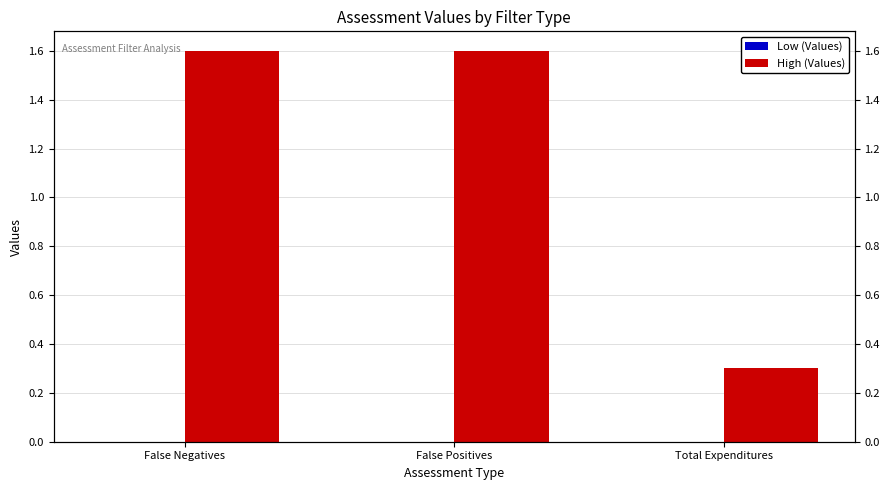

What is the difference between the highest and lowest values at False Negatives?

1.6